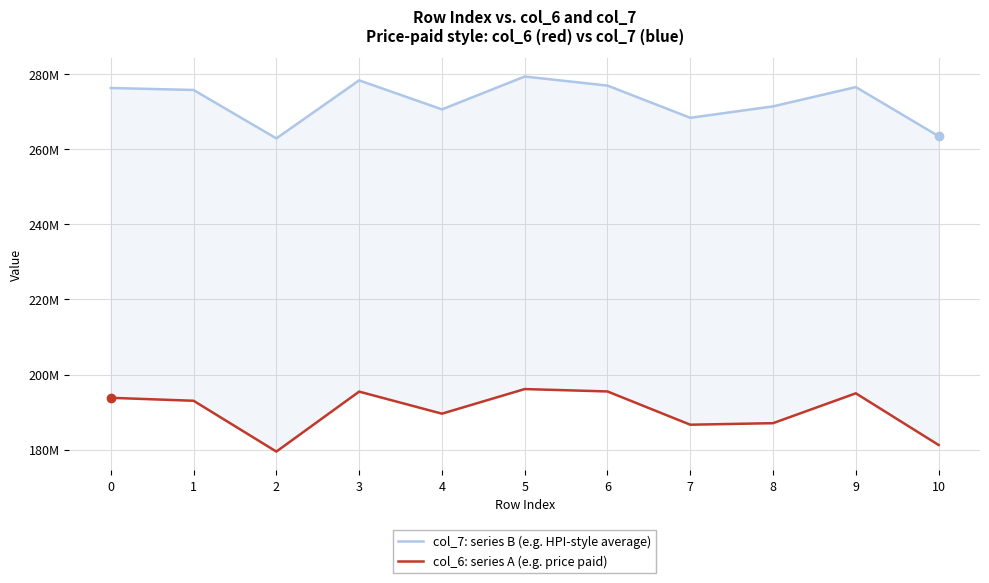

List the labels in order of col_7: series B (e.g. HPI-style average) value, largest first.

5, 3, 6, 9, 0, 1, 8, 4, 7, 10, 2